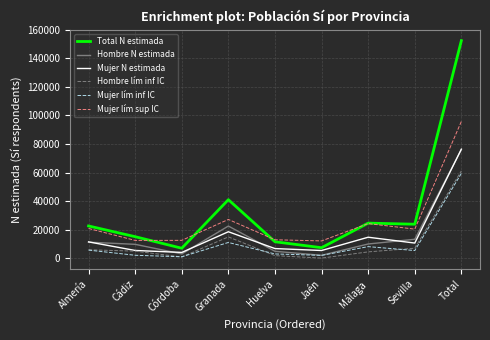

True or false: Mujer N estimada and Mujer lím sup IC intersect in this chart.

False